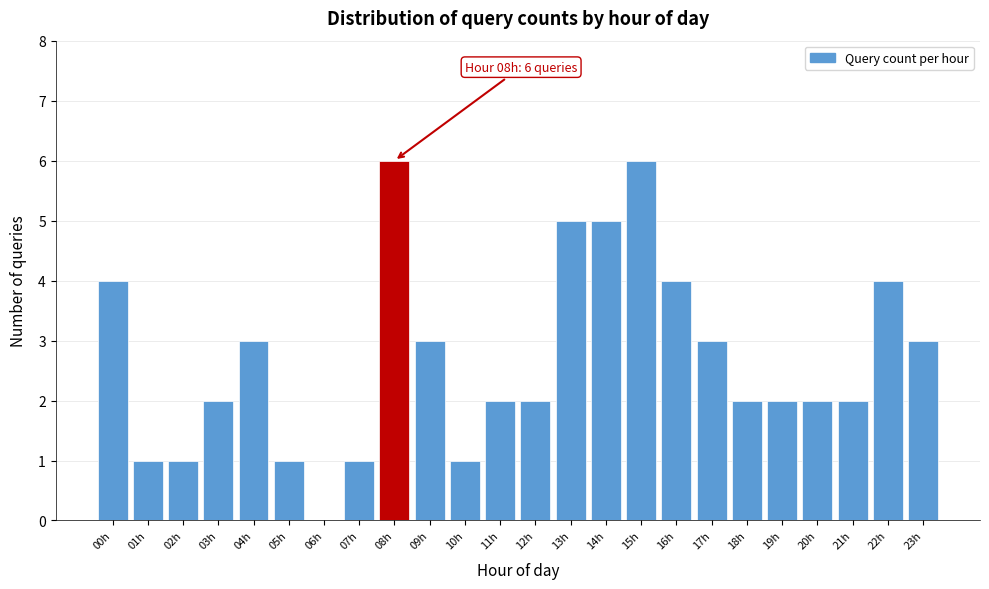

Reading left to right, extract all data points from this chart.

00h=4	01h=1	02h=1	03h=2	04h=3	05h=1	06h=0	07h=1	08h=6	09h=3	10h=1	11h=2	12h=2	13h=5	14h=5	15h=6	16h=4	17h=3	18h=2	19h=2	20h=2	21h=2	22h=4	23h=3